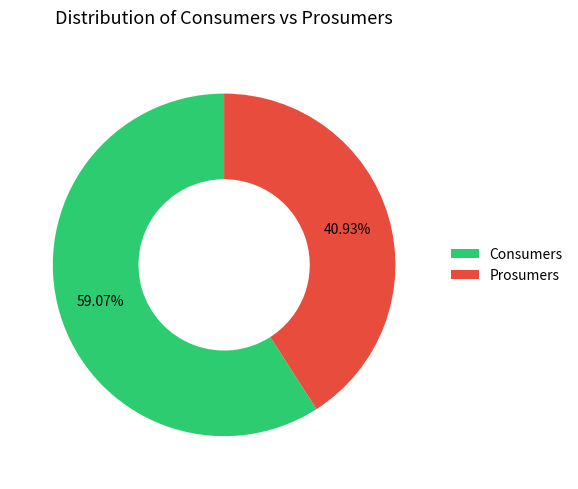

What is the total percentage of Prosumers and Consumers?

100.0%